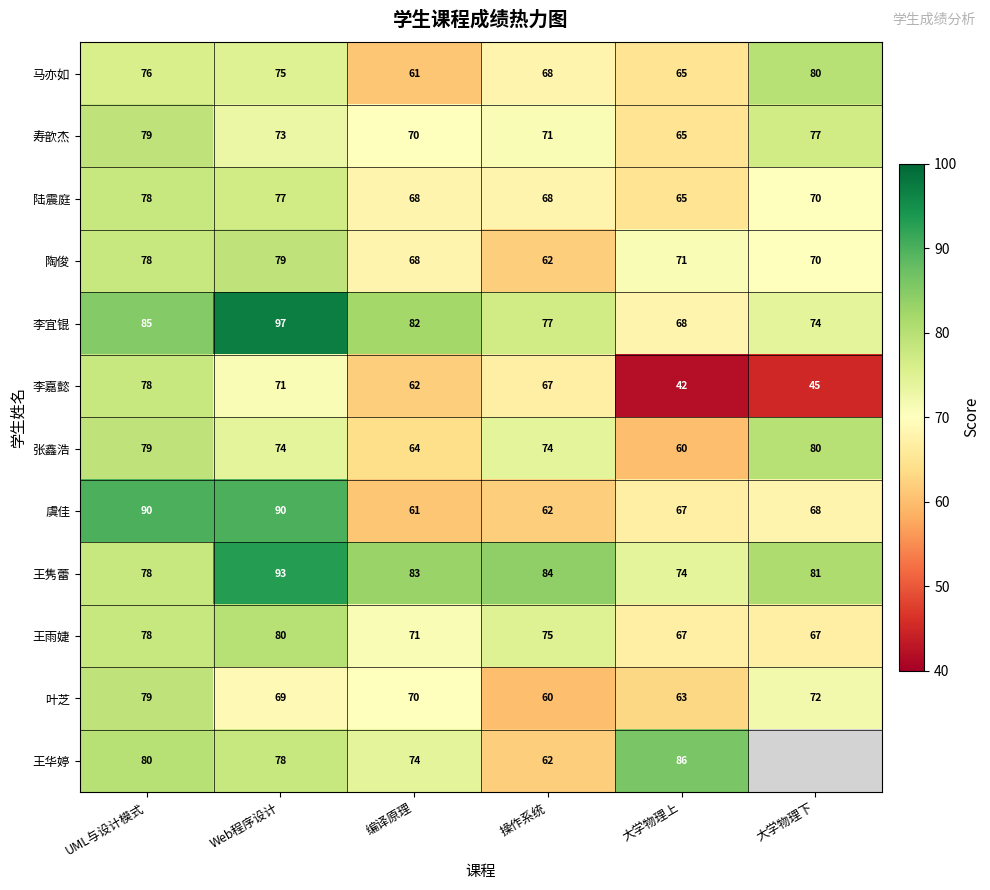

What is the maximum value shown in the chart?

97.0